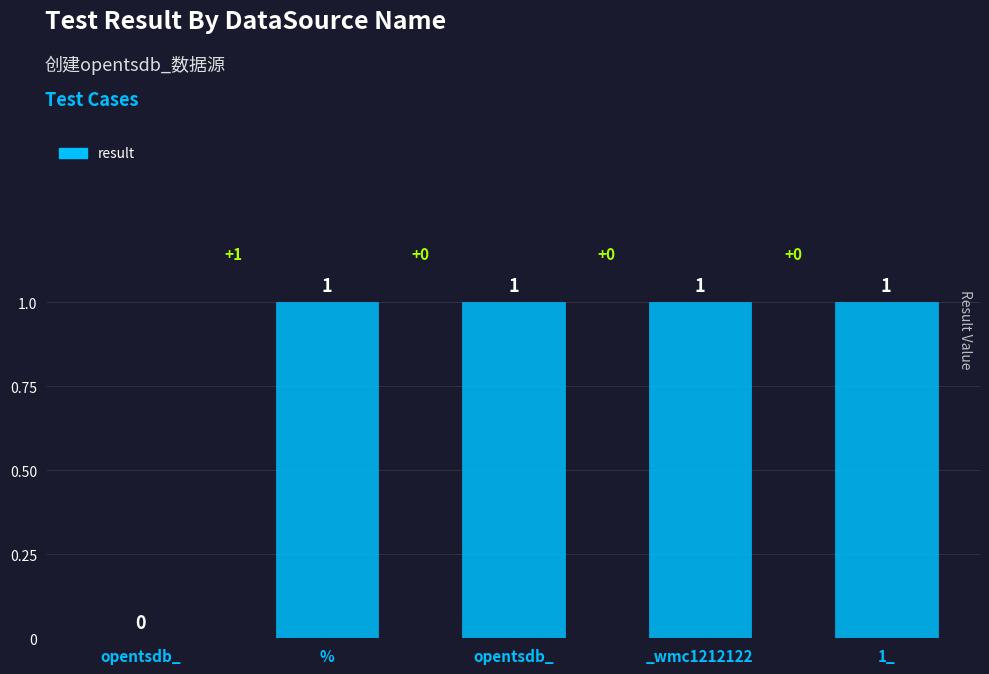

How many series are shown in this chart?

1